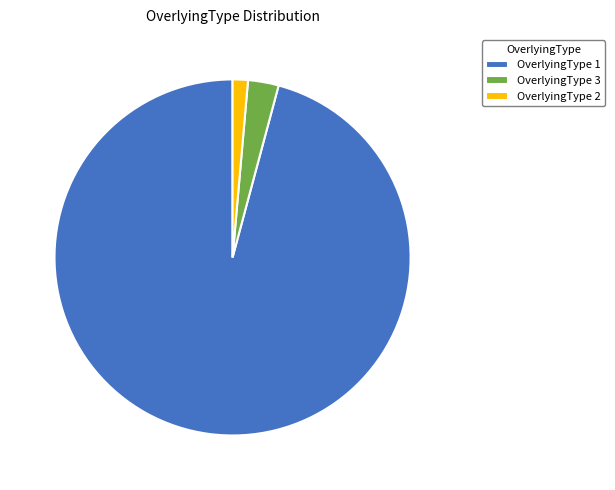

Combined, do OverlyingType 3 and OverlyingType 1 account for over 50%?

Yes